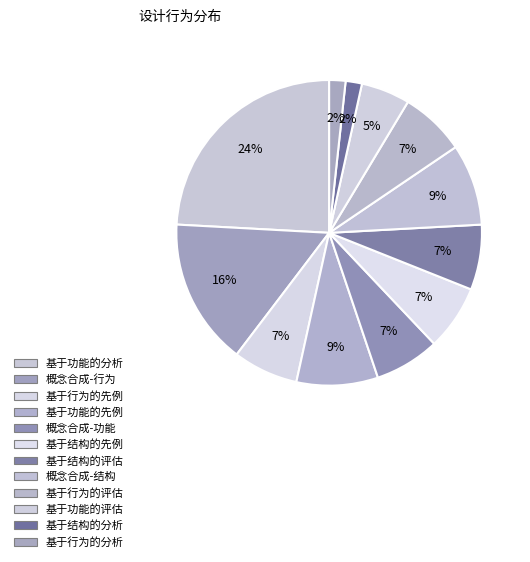

What is the change in value from 基于结构的先例 to 基于功能的评估?

-1